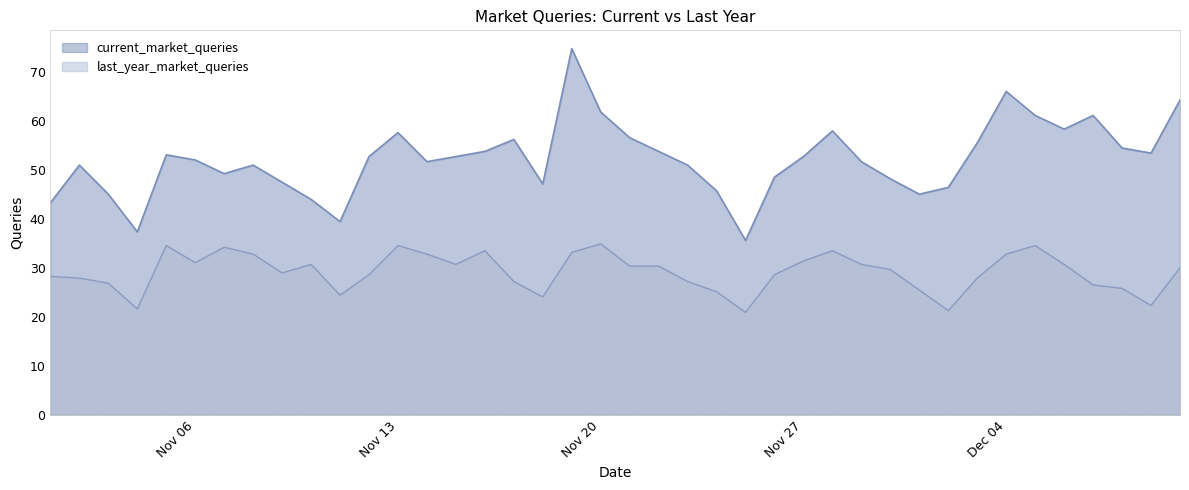

How many interior local valleys does the last_year_market_queries series have?

9